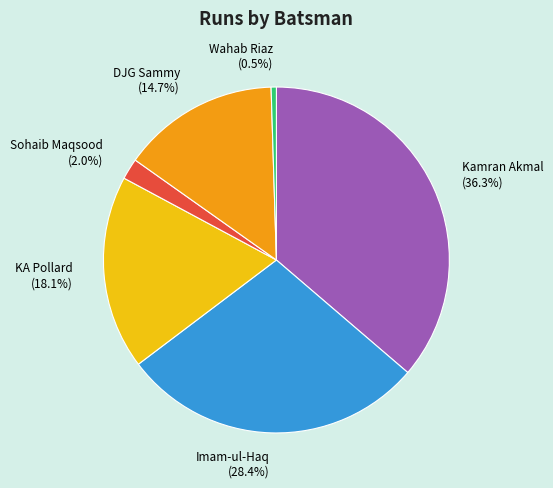

Which category has the smallest portion of the pie?

Wahab Riaz